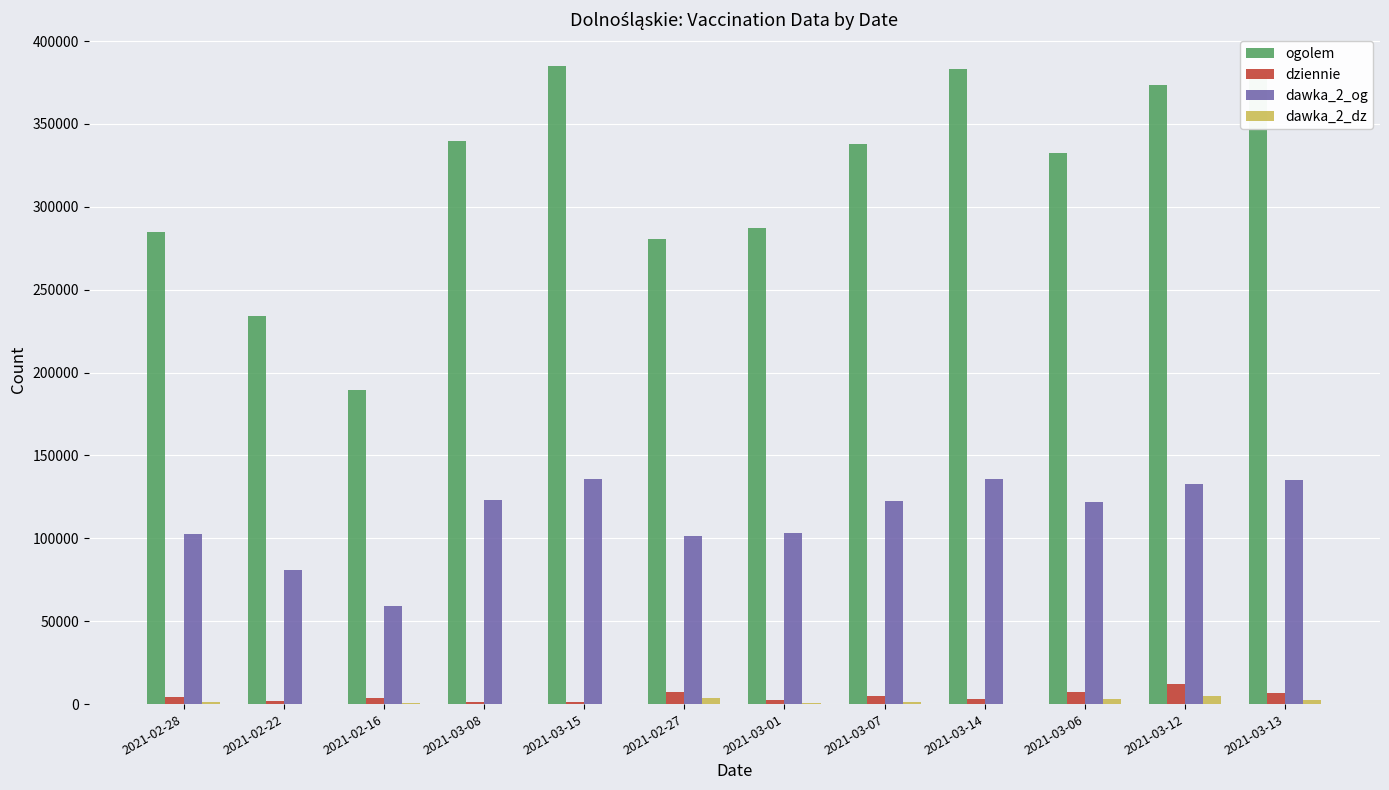

Which series changed the most between 2021-02-28 and 2021-03-07?

ogolem